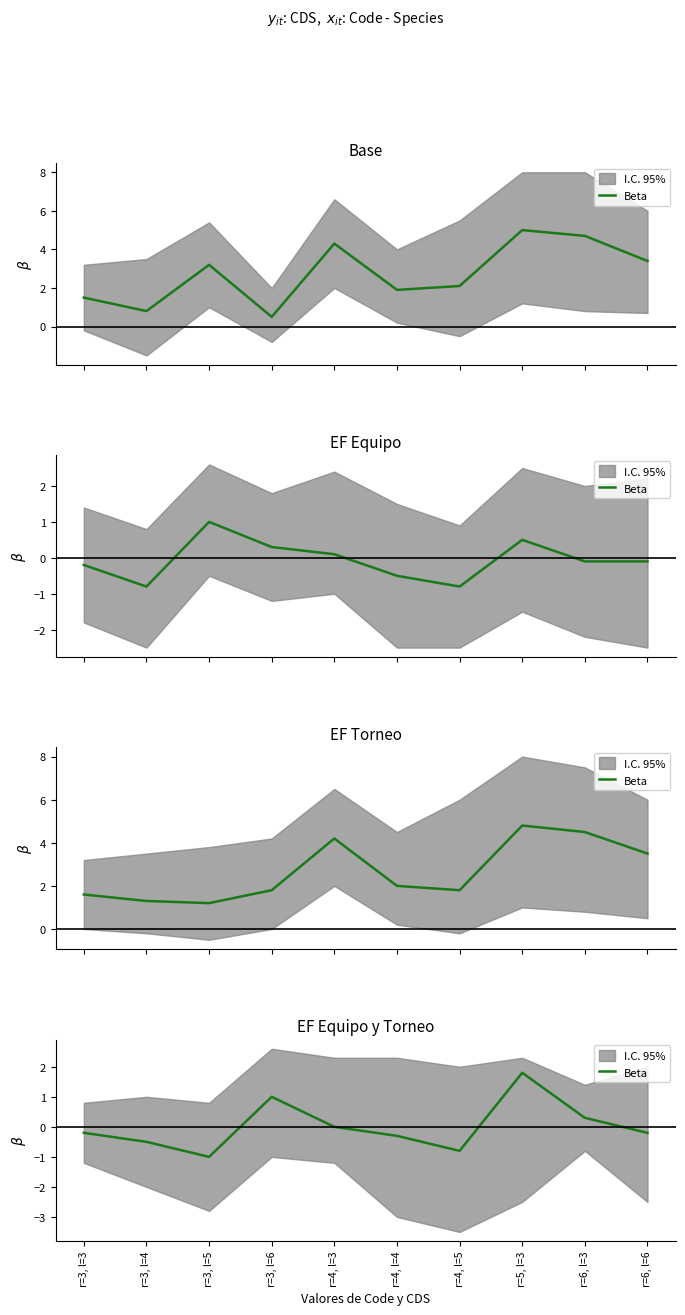

Between r=5, l=3 and r=3, l=4, which is larger?

r=5, l=3